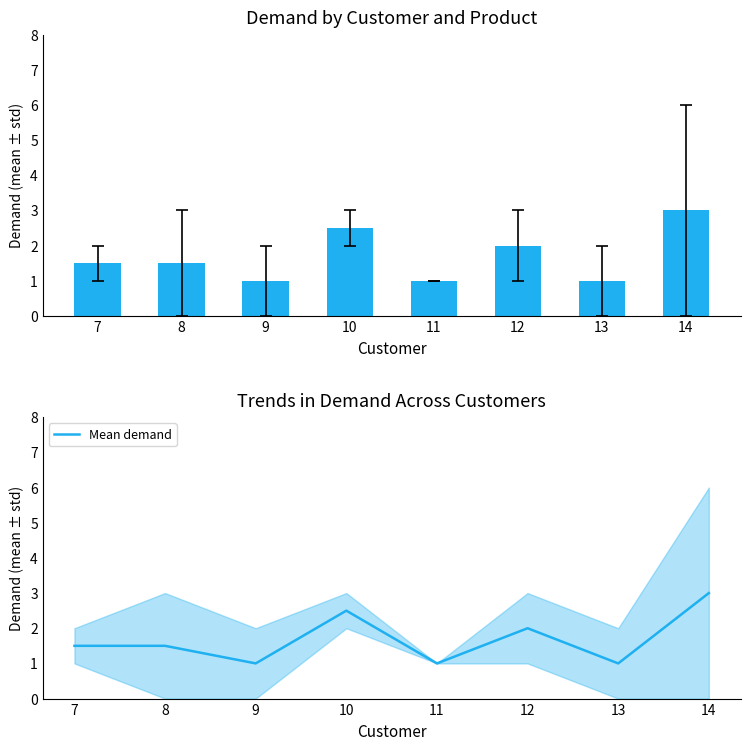

What is the value of the Product Demand bar at the 4th from the left?

2.5